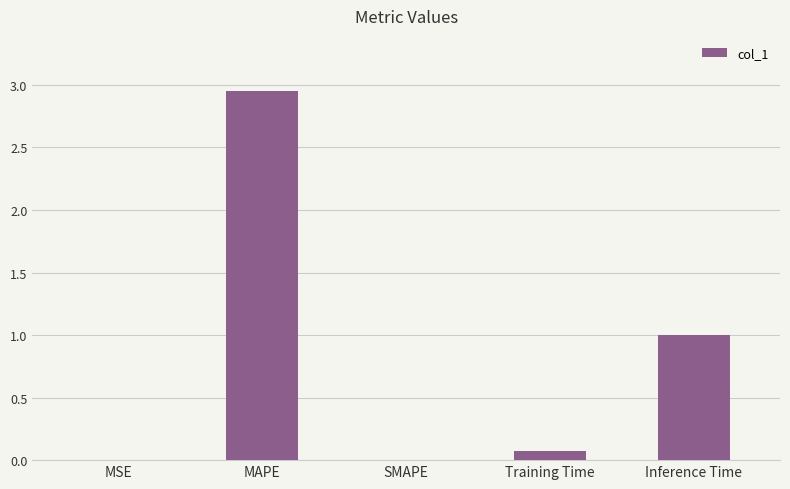

What is the approximate value at Inference Time?

1.0